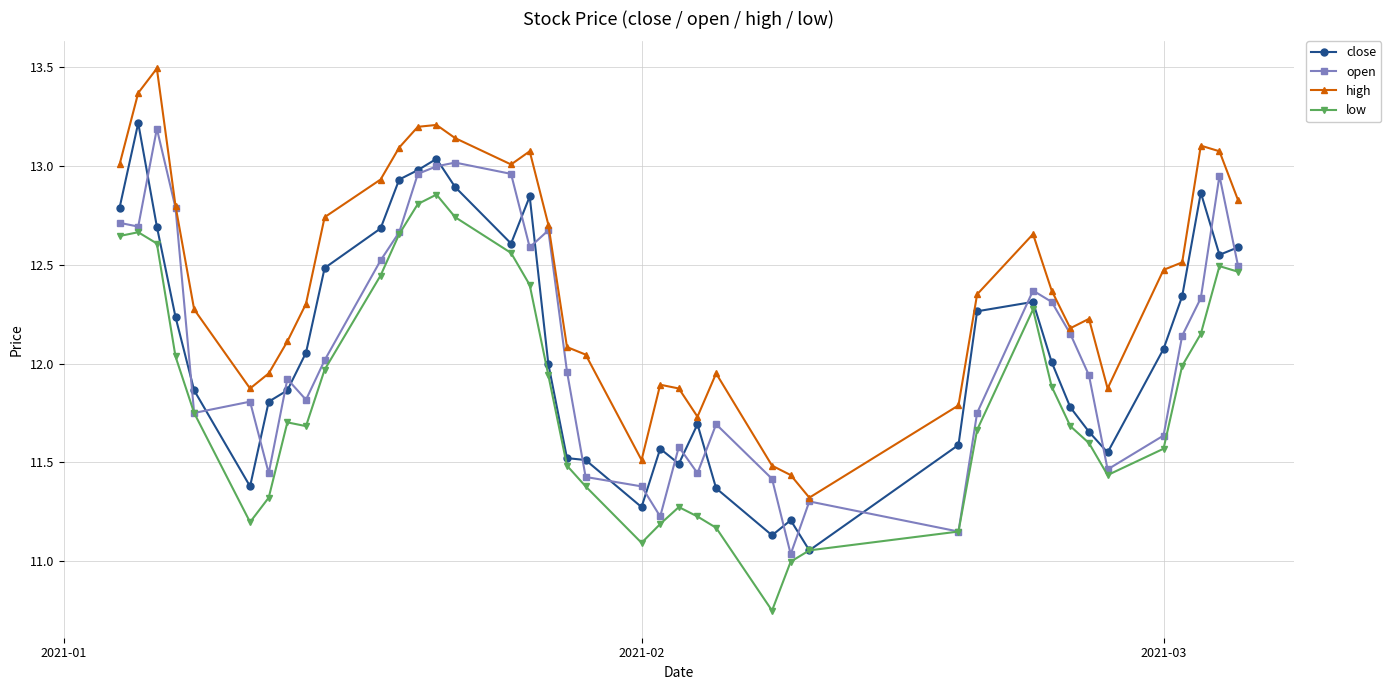

What is the maximum value shown in the chart?

13.5